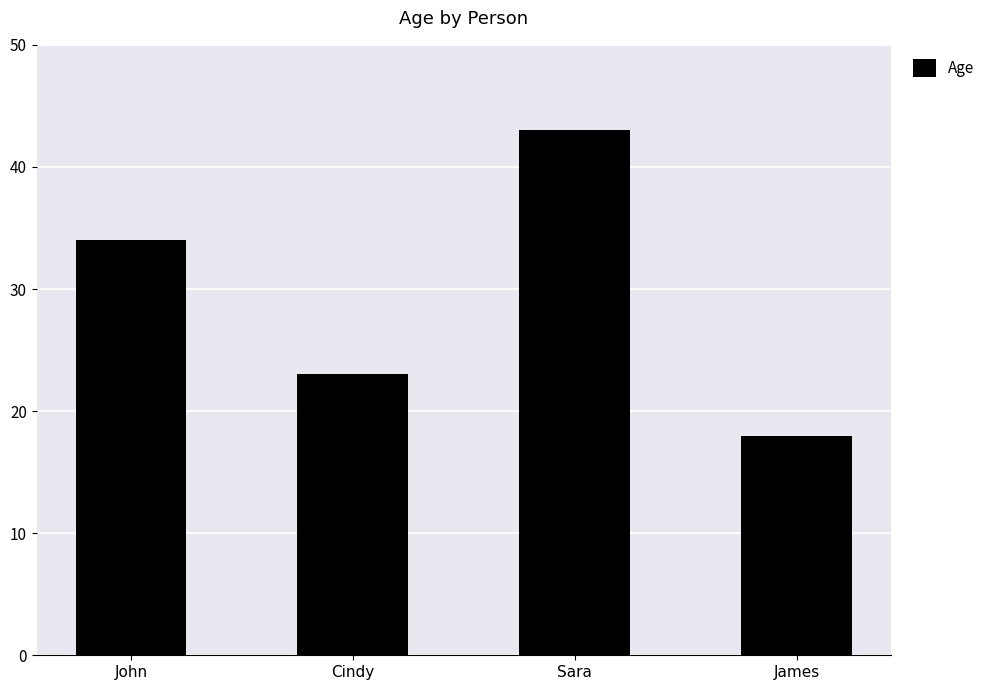

List the labels in order of value, smallest first.

James, Cindy, John, Sara